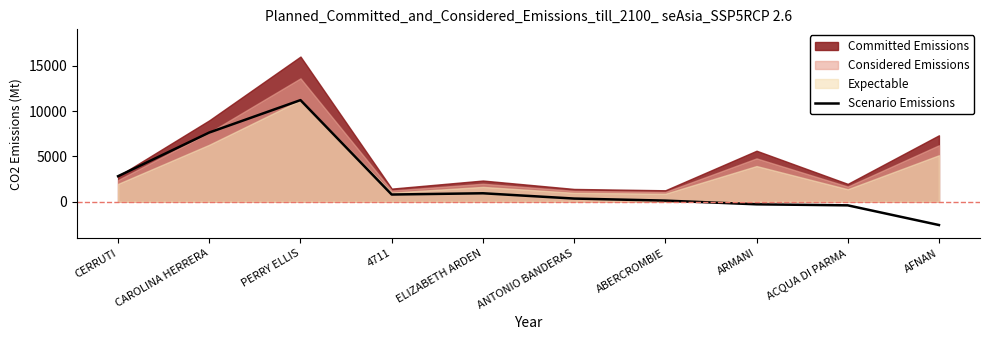

Is it true that the value at PERRY ELLIS is 11200.0?

True